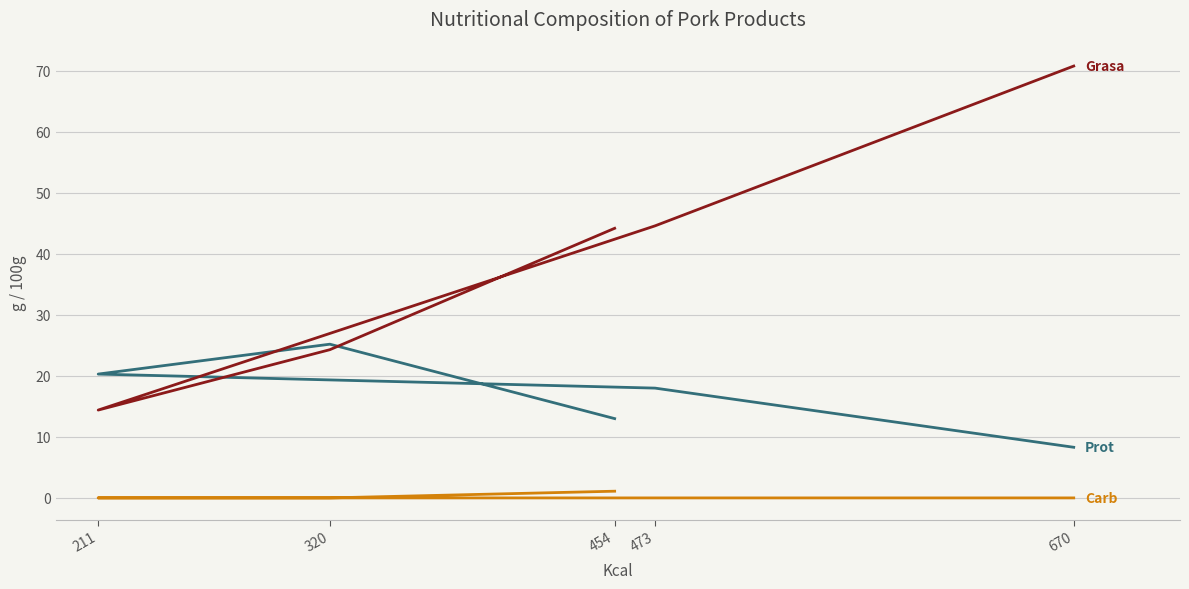

Reading left to right, list all the values displayed in this chart.

Prot: 454=13.0	320=25.2	211=20.3	473=18.0	670=8.3
Grasa: 454=44.2	320=24.3	211=14.4	473=44.6	670=70.8
Carb: 454=1.1	320=0.0	211=0.0	473=0.0	670=0.0